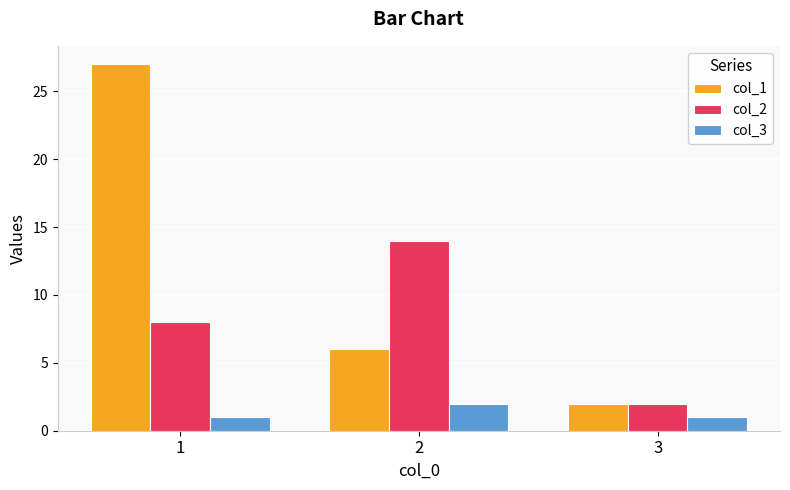

What is the sum of the col_2 values at 2 and 3?

16